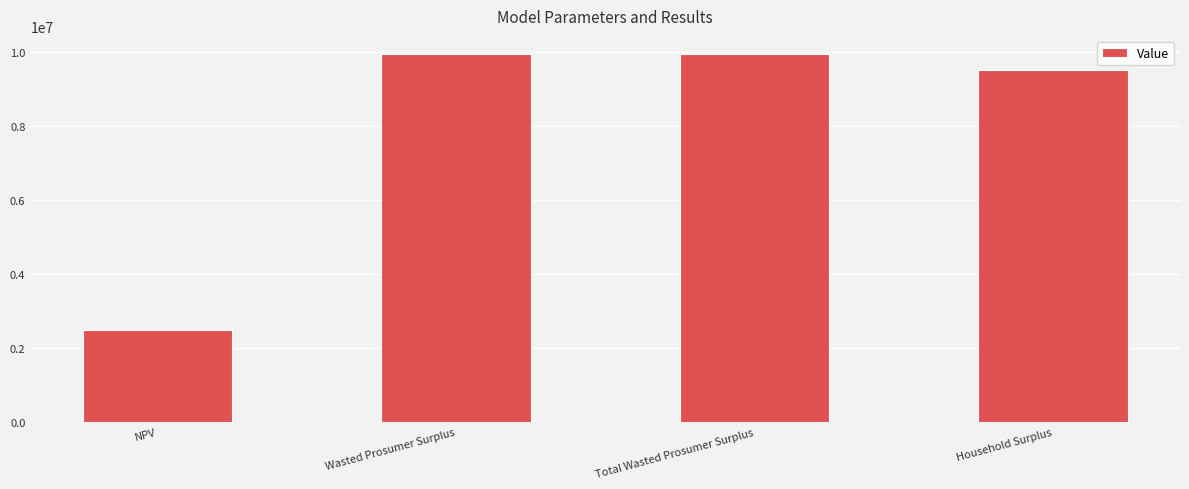

What is the label of the 2nd bar from the right?

Total Wasted Prosumer Surplus